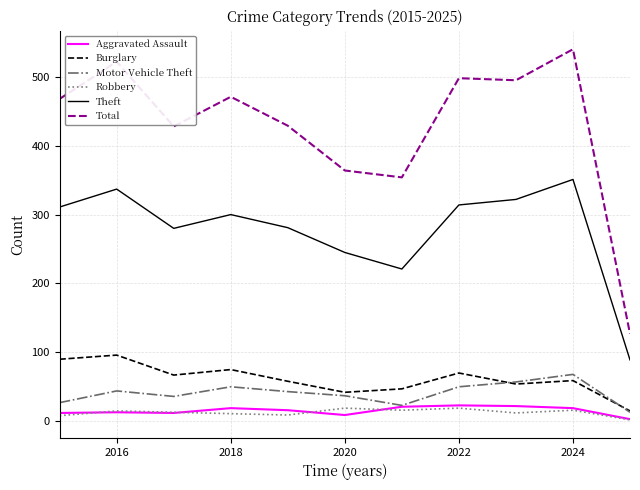

Which series has the largest total across all categories?

Total